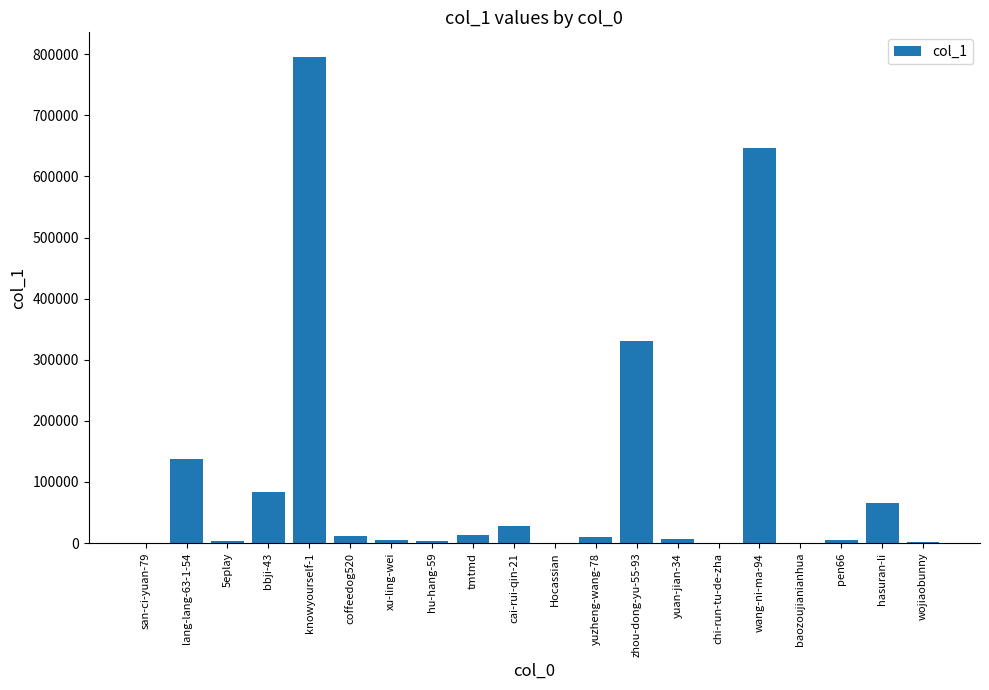

What is the sum of all values?

2146853